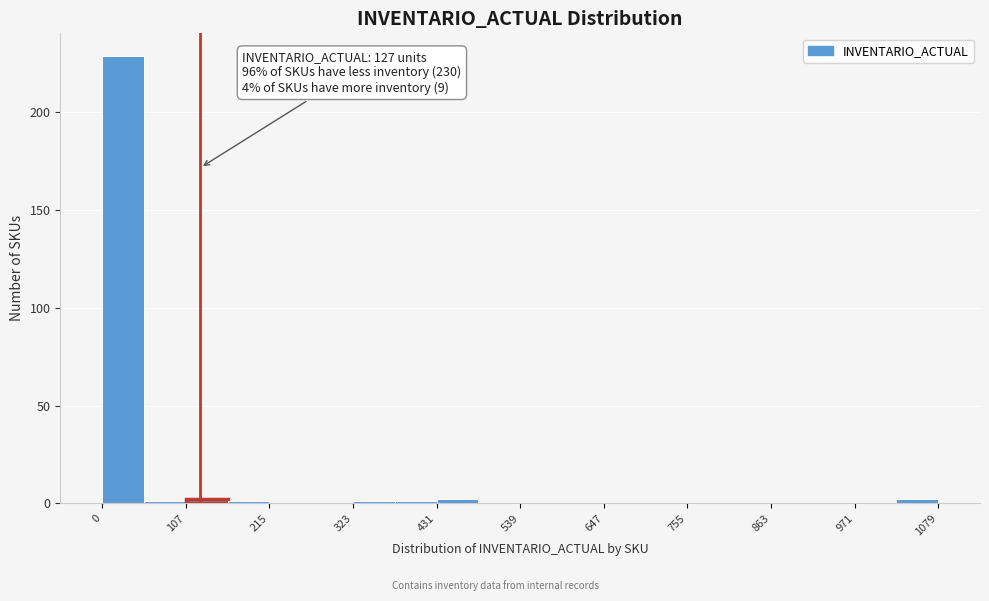

Read against the x-axis, roughly where is the centre of the tallest bar?

20